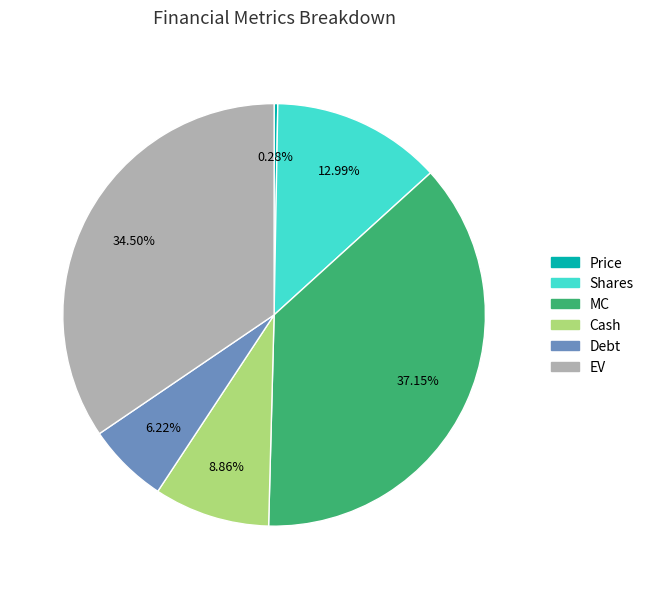

To the nearest percent, what is the difference between the MC and Shares slice percentages?

24%